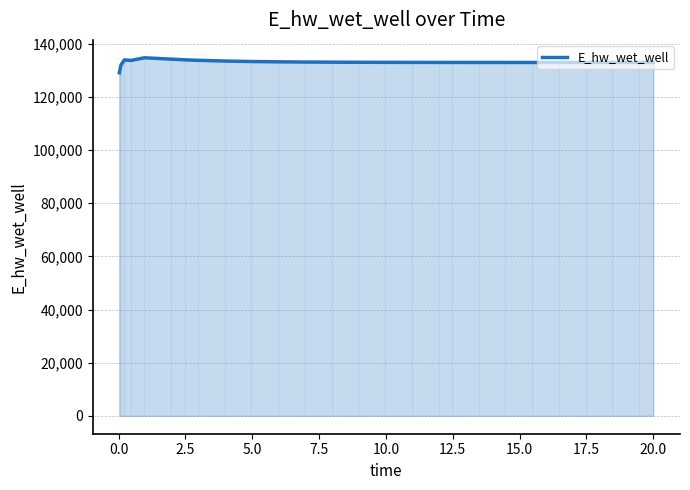

How many lines are shown in the chart?

1